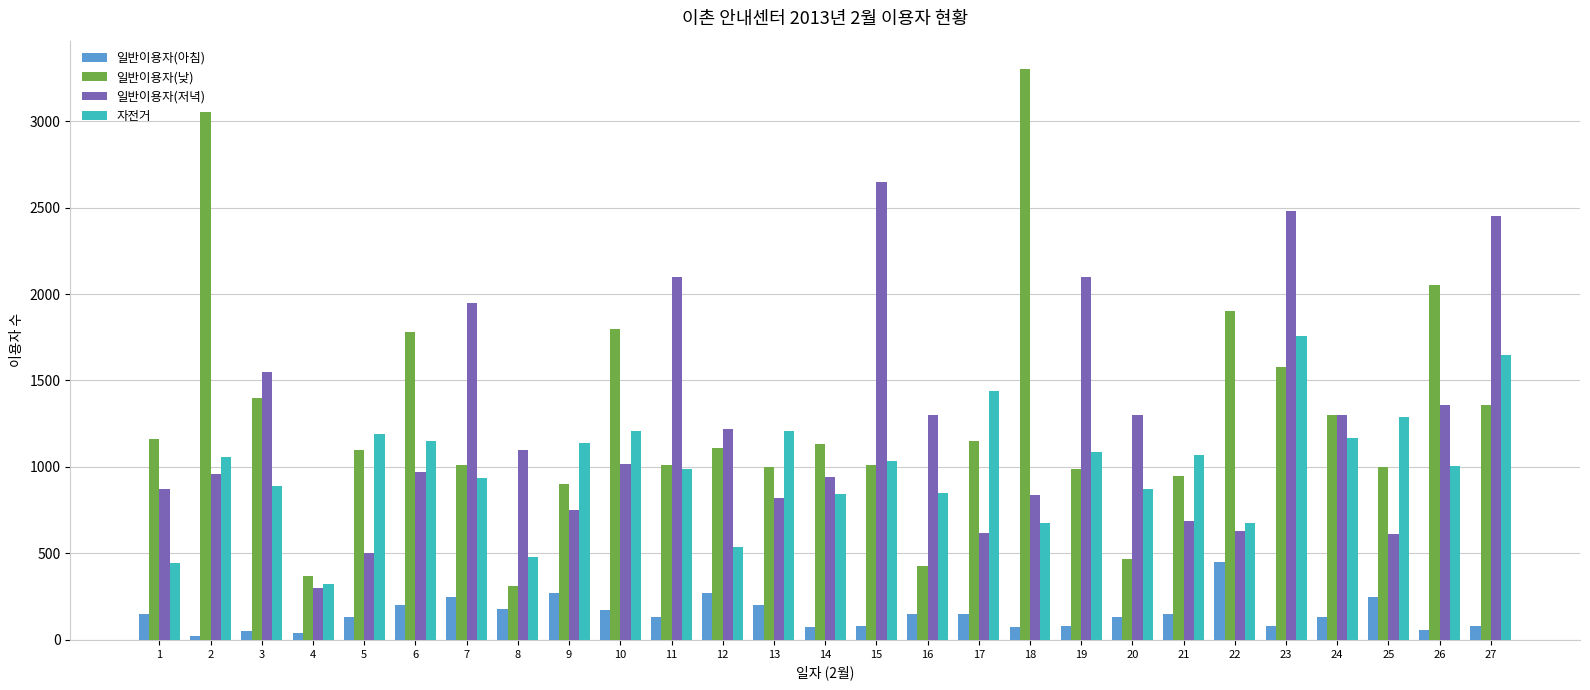

What is the approximate value of 일반이용자(아침) at 4?

40